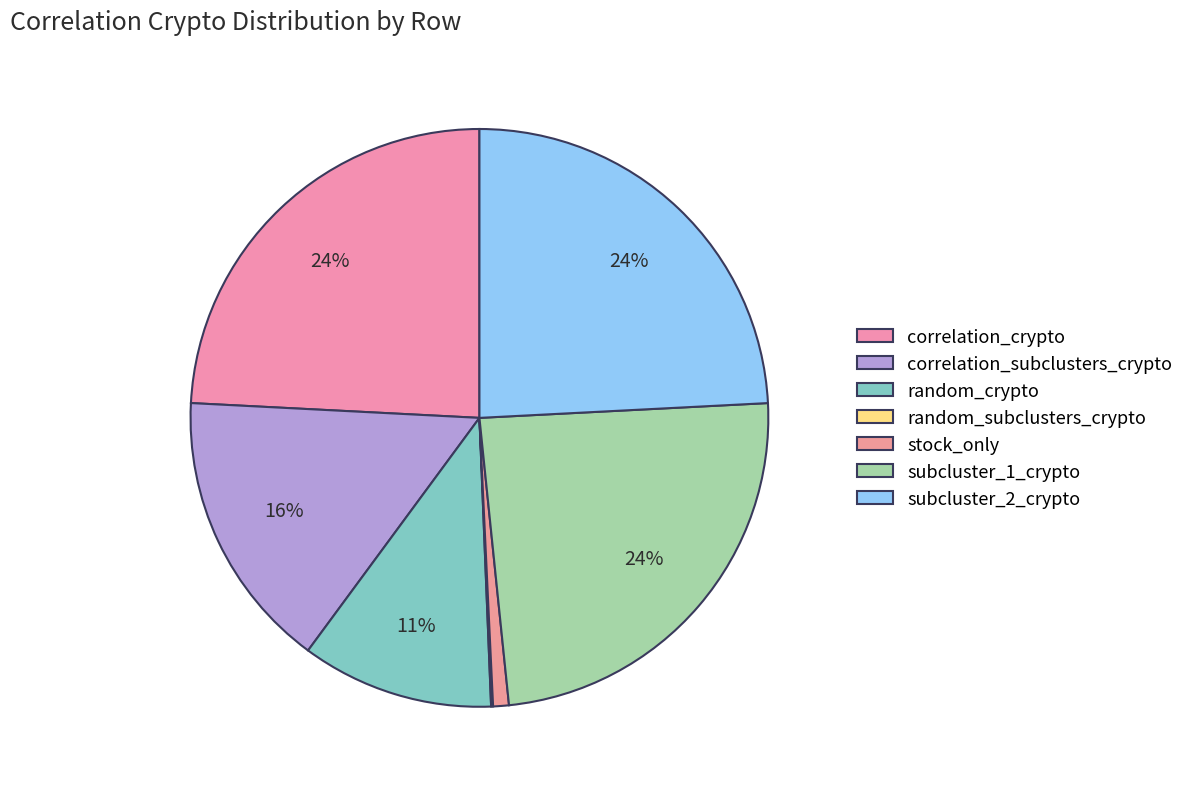

Is it true that stock_only is 1% of the pie?

True